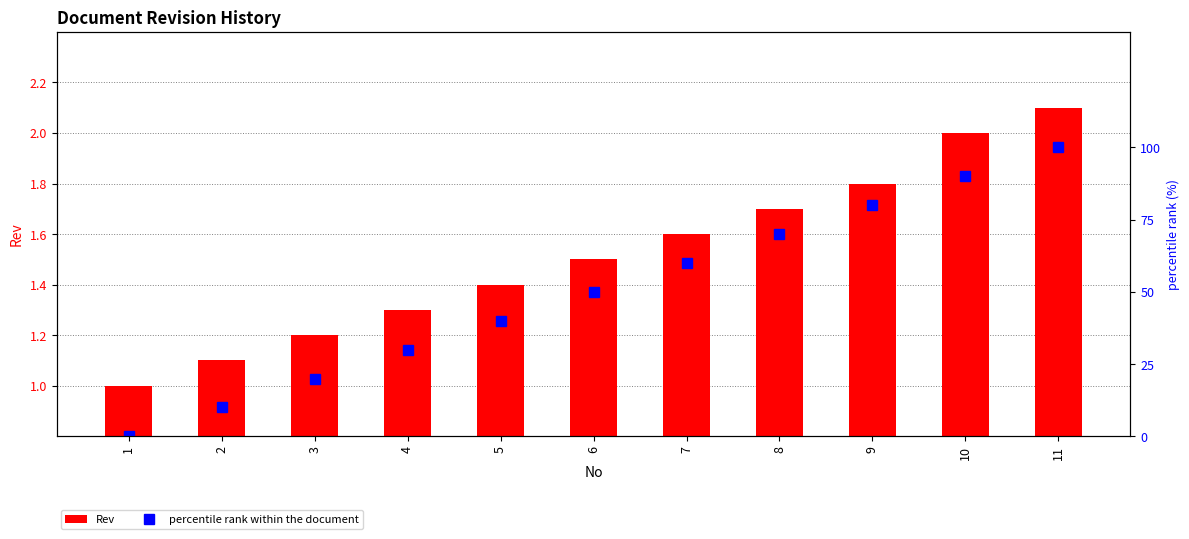

Which series has the largest range (max minus min)?

percentile rank within the document